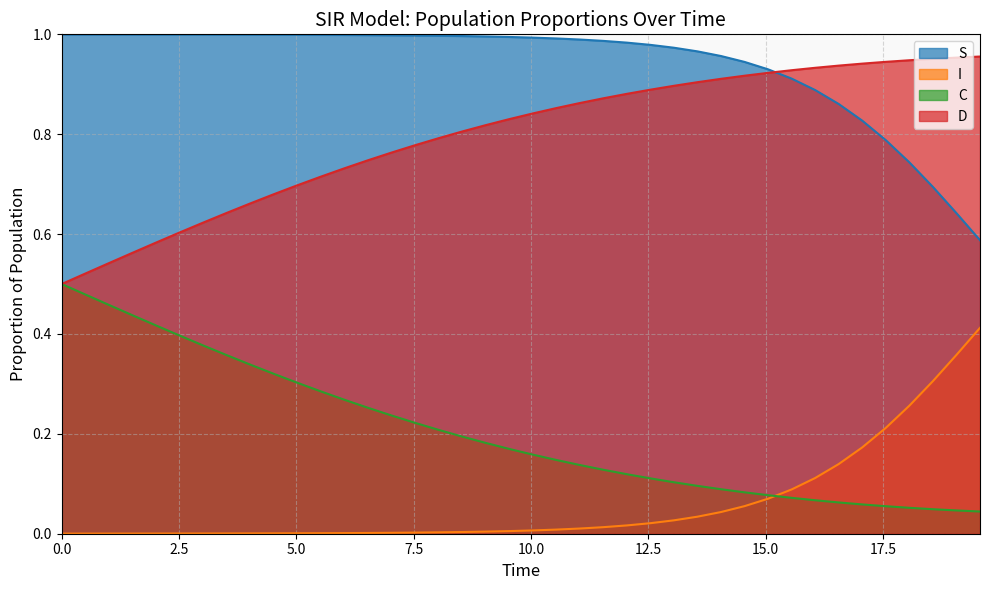

Rank the series by their maximum value, from lowest to highest.

I, C, D, S